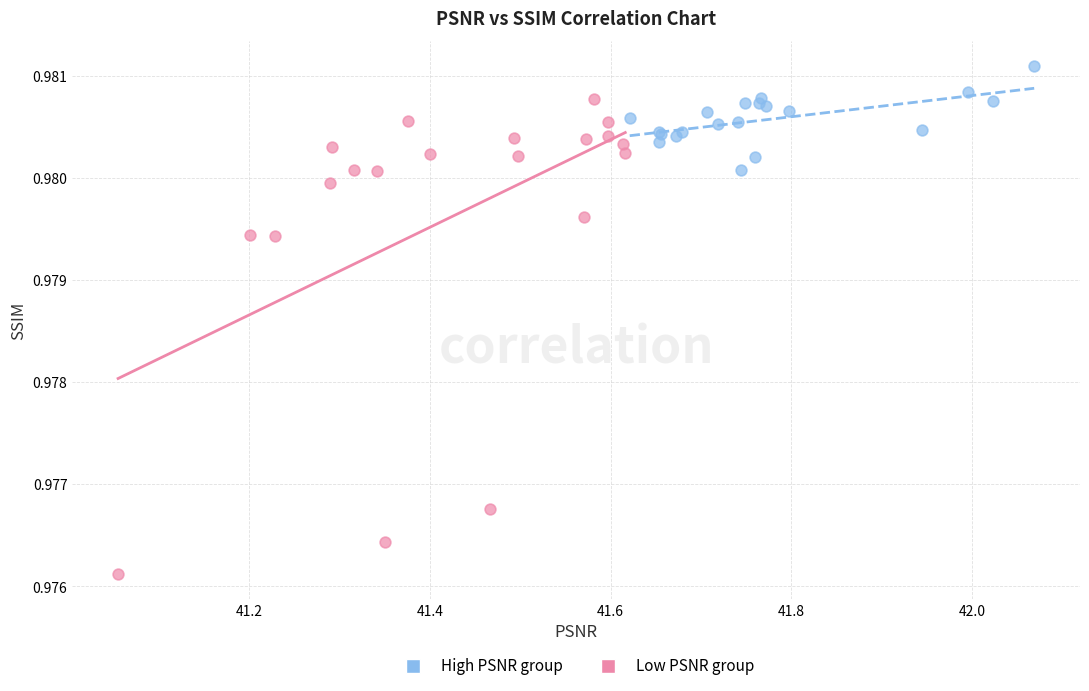

Which series reaches the minimum Y coordinate?

Low PSNR group